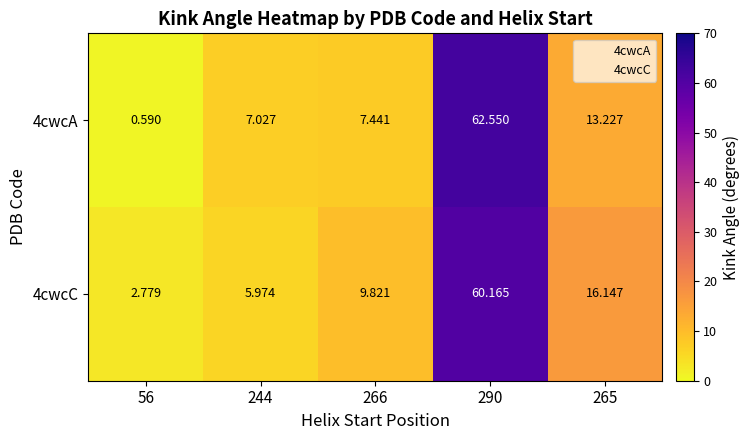

Is the value of 4cwcA at 265 greater than the value of 4cwcC at 290?

No